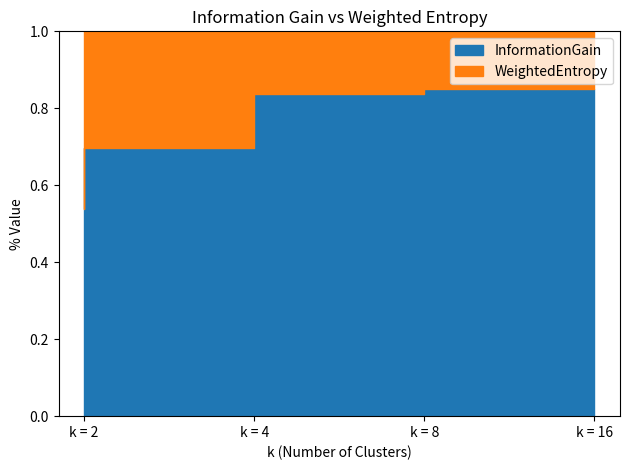

True or false: InformationGain has more than 1 points higher than both neighbors.

False